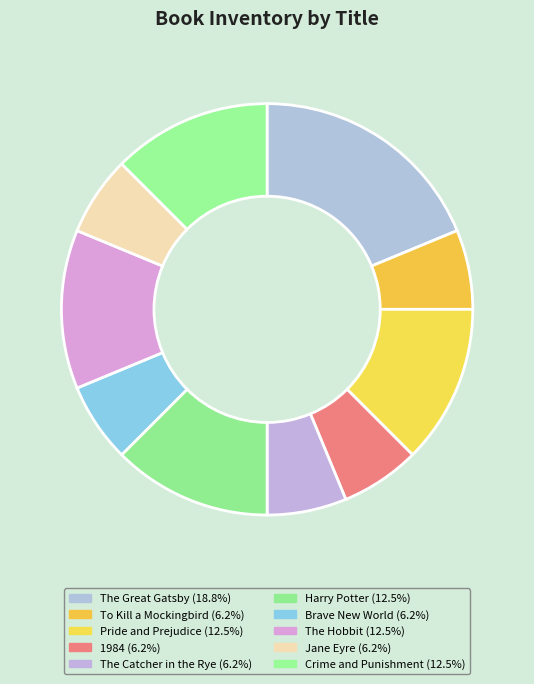

How many slices are in this pie chart?

10